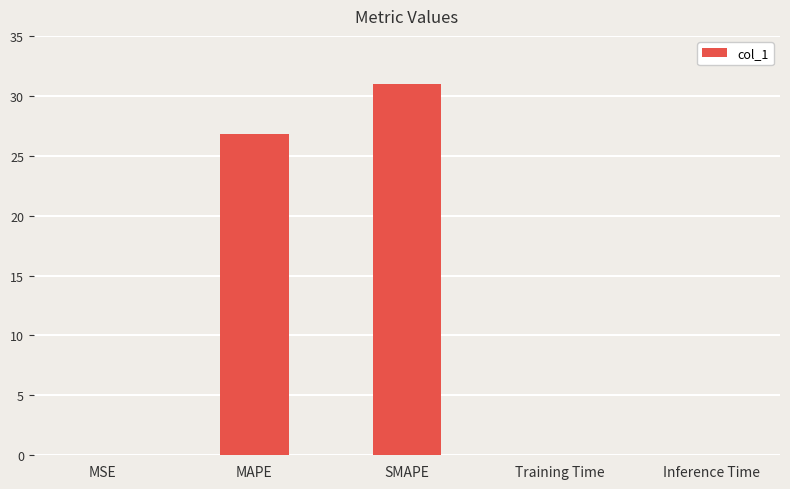

Which category has the highest value across all series?

SMAPE